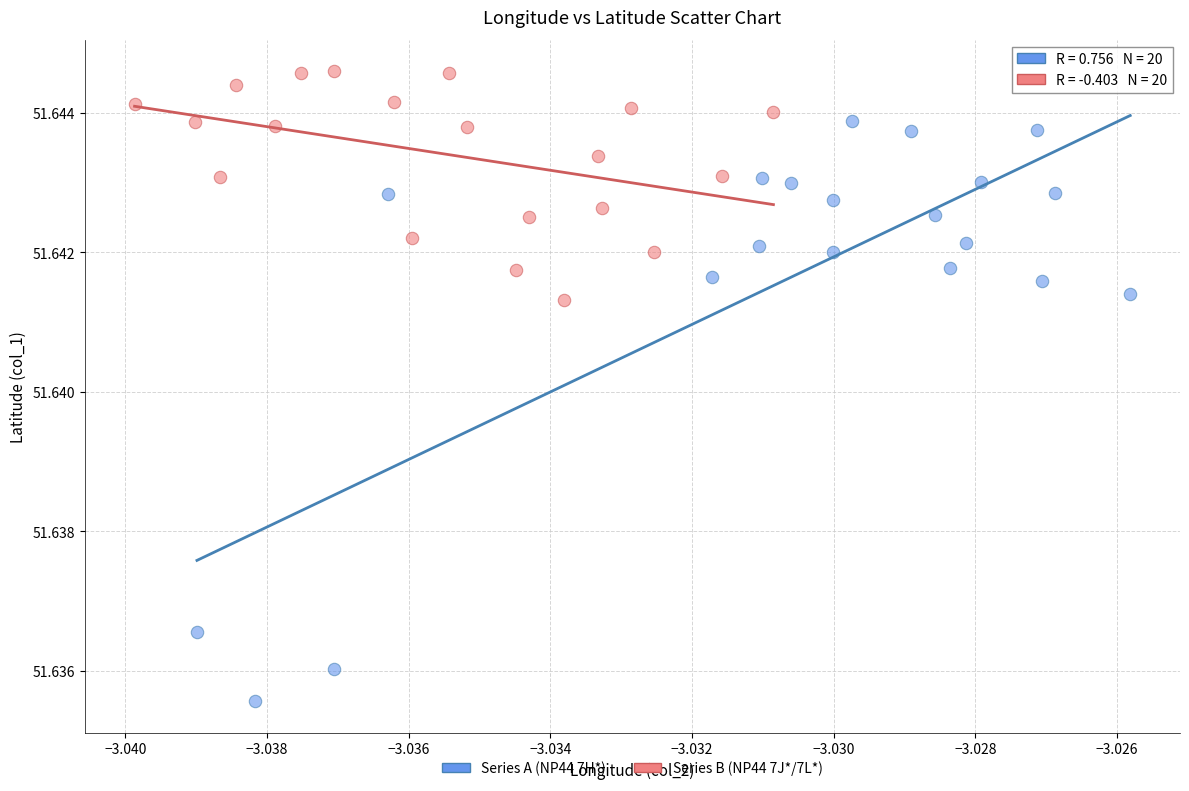

Which series reaches the minimum Y coordinate?

Series A (NP44 7H*)